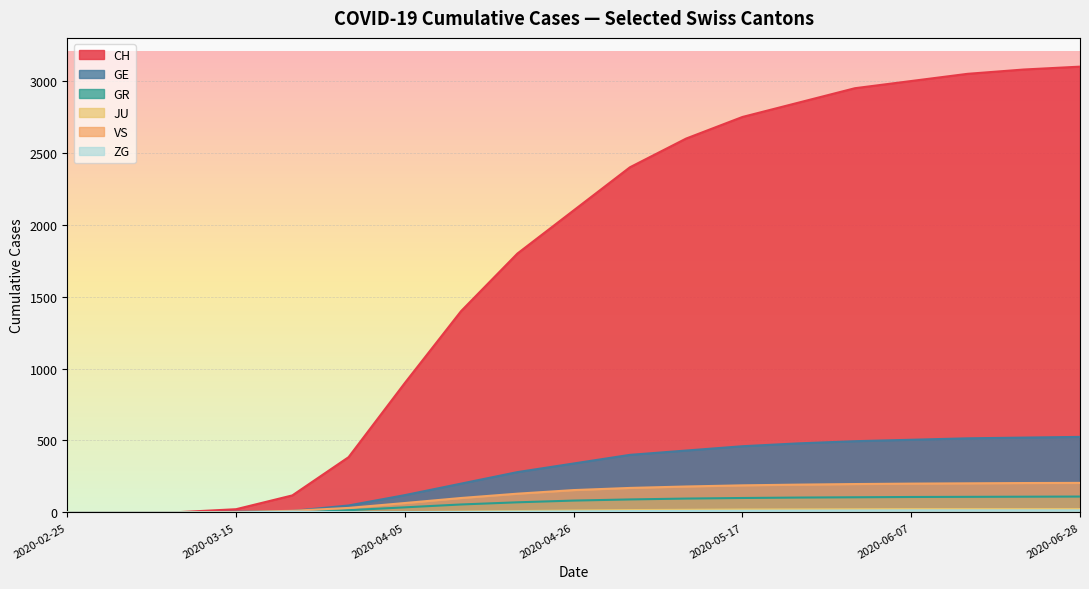

True or false: CH and JU intersect in this chart.

False